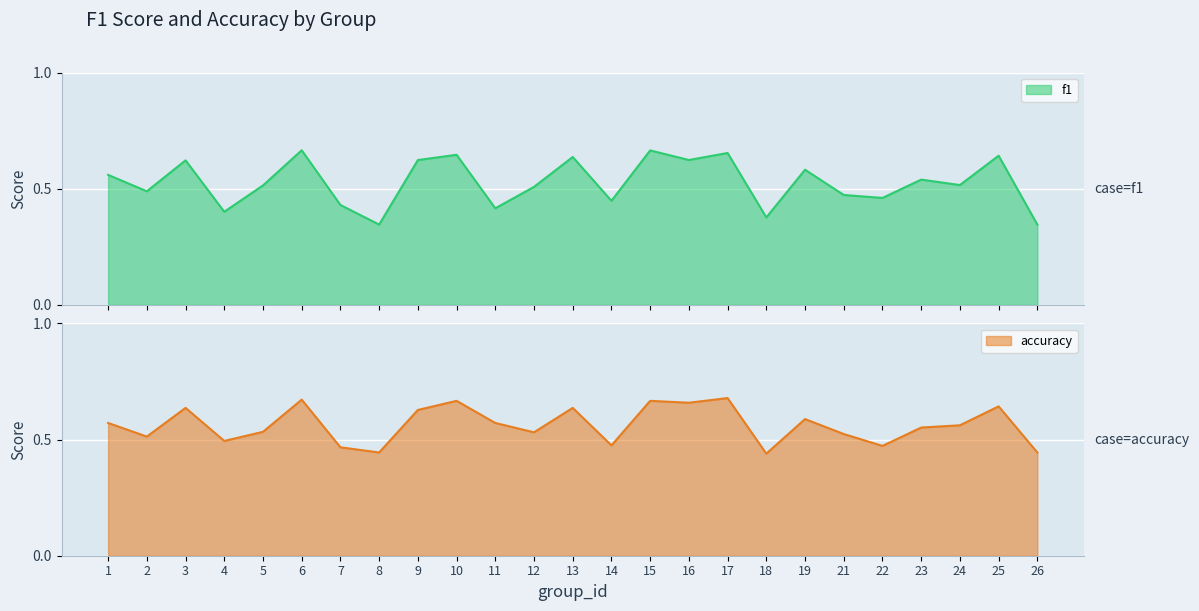

True or false: f1 and accuracy intersect in this chart.

False